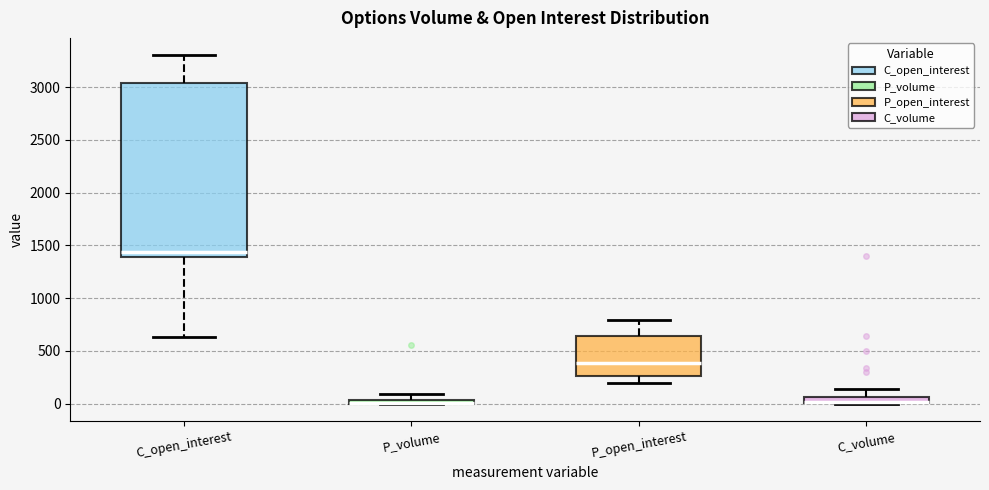

Comparing the boxes themselves (not the whiskers), which one is the tallest?

C_open_interest